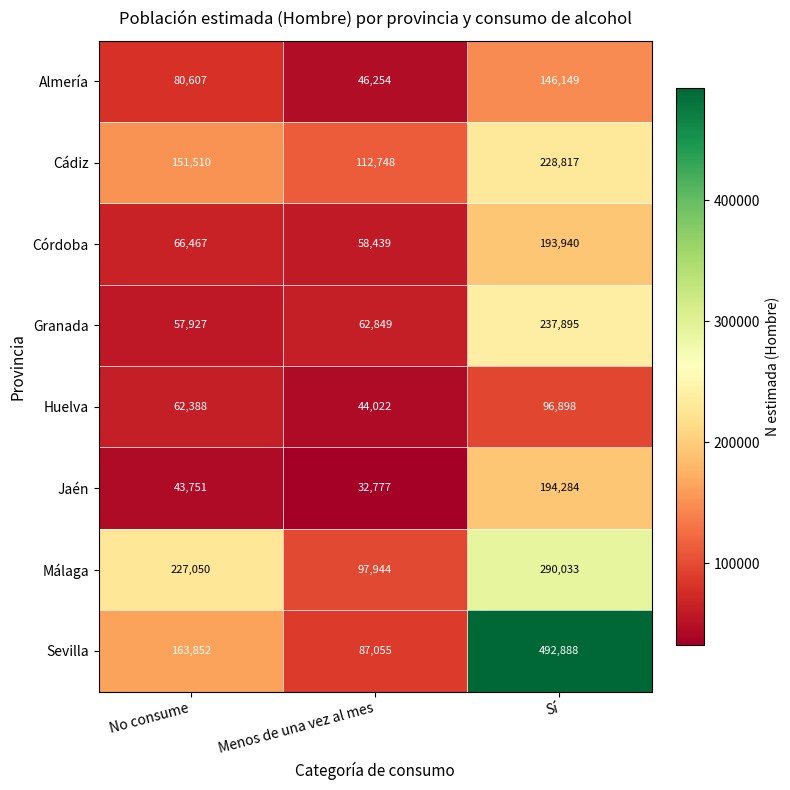

Reading left to right, what are all the values shown in this chart?

Almería: 80607	46254	146149
Cádiz: 151510	112748	228817
Córdoba: 66467	58439	193940
Granada: 57927	62849	237895
Huelva: 62388	44022	96898
Jaén: 43751	32777	194284
Málaga: 227050	97944	290033
Sevilla: 163852	87055	492888